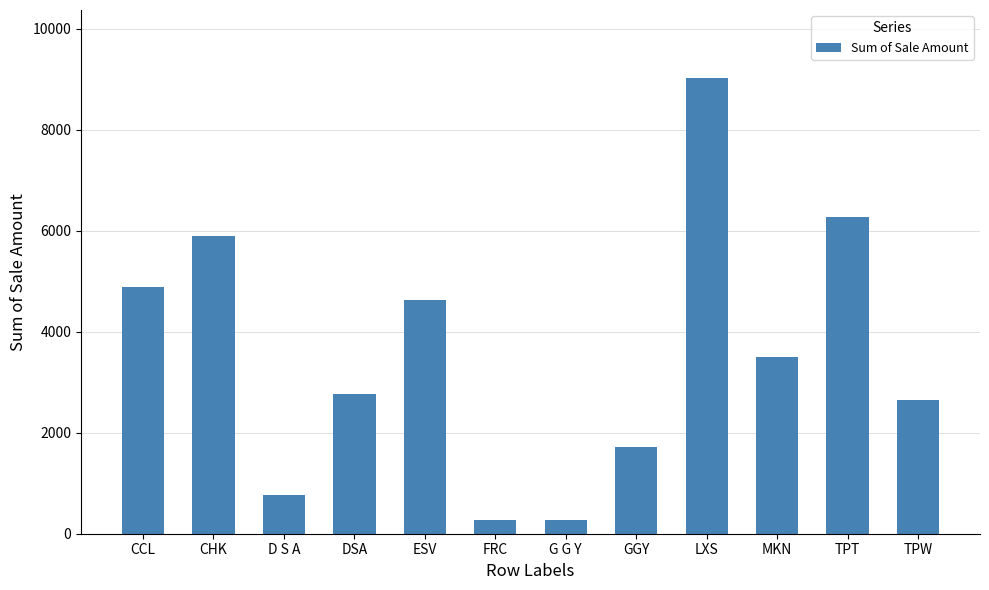

True or false: the data shows 6435.4 at ESV.

False